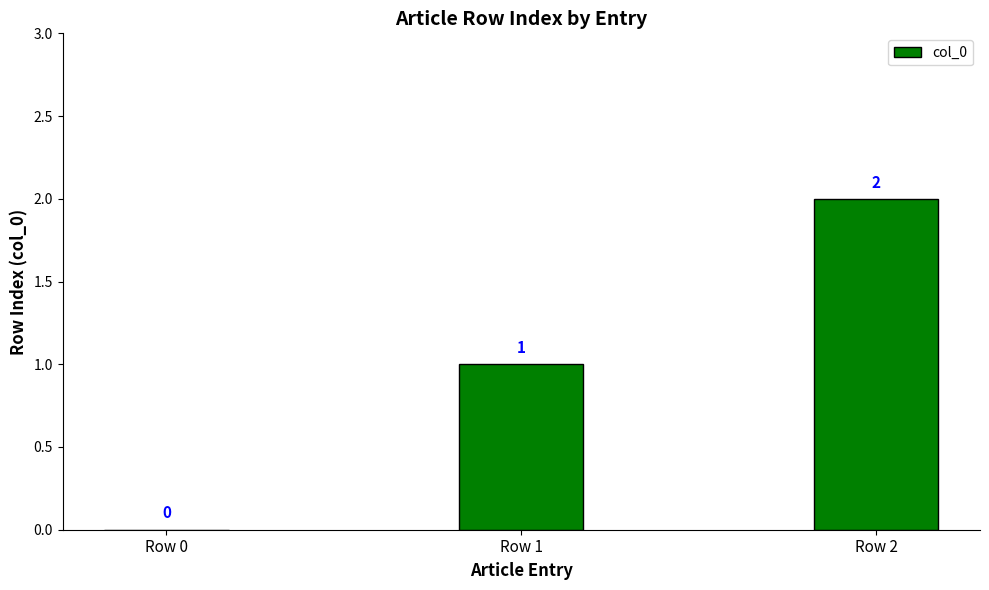

What is the change in value from Row 1 to Row 2?

+1